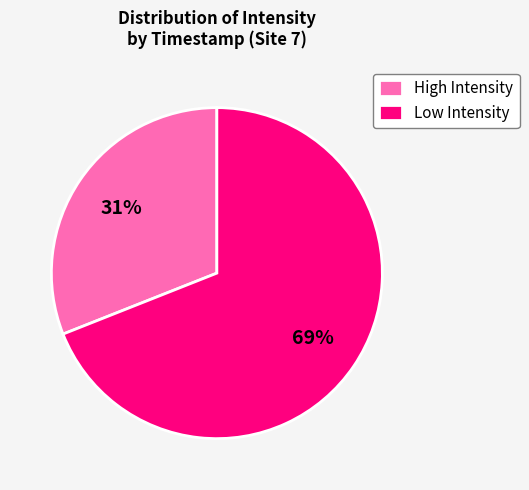

Is there any slice that represents more than half of the pie?

Yes